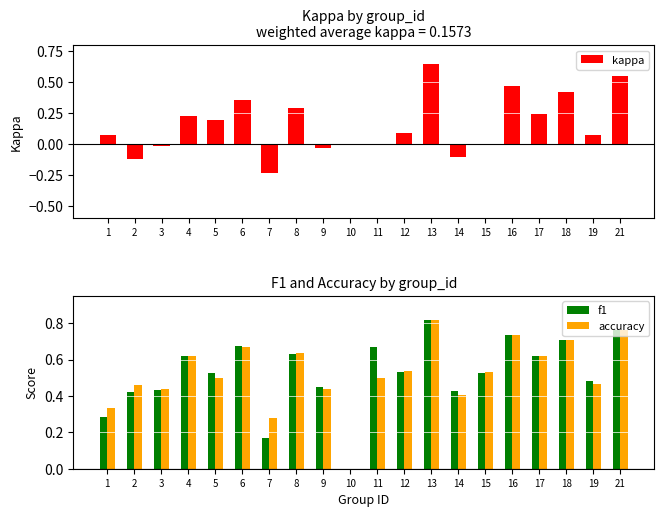

What is the average value of the kappa series?

0.2